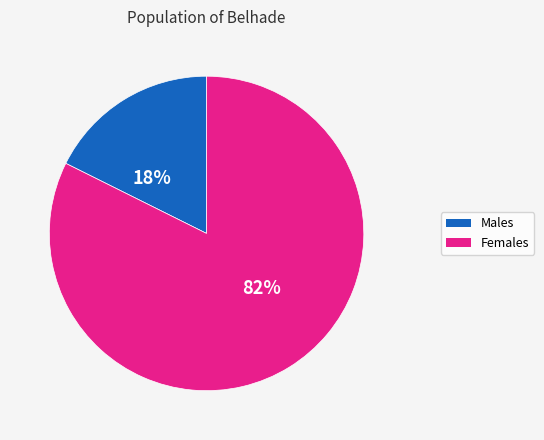

To the nearest percent, what is the average slice percentage?

50%